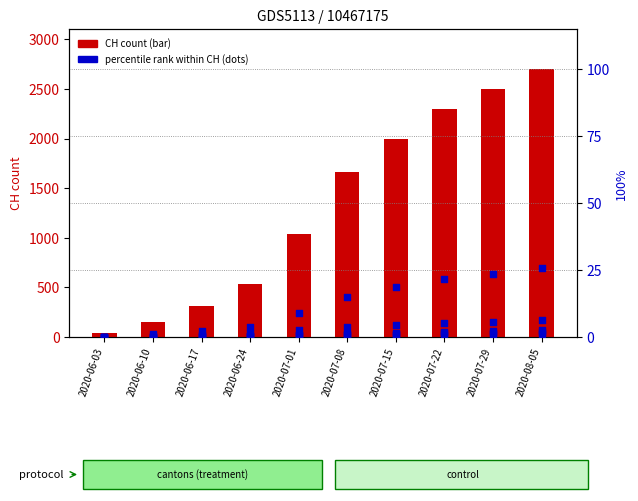

Is the value of BS at 2020-06-24 greater than the value of FR at 2020-06-17?

No